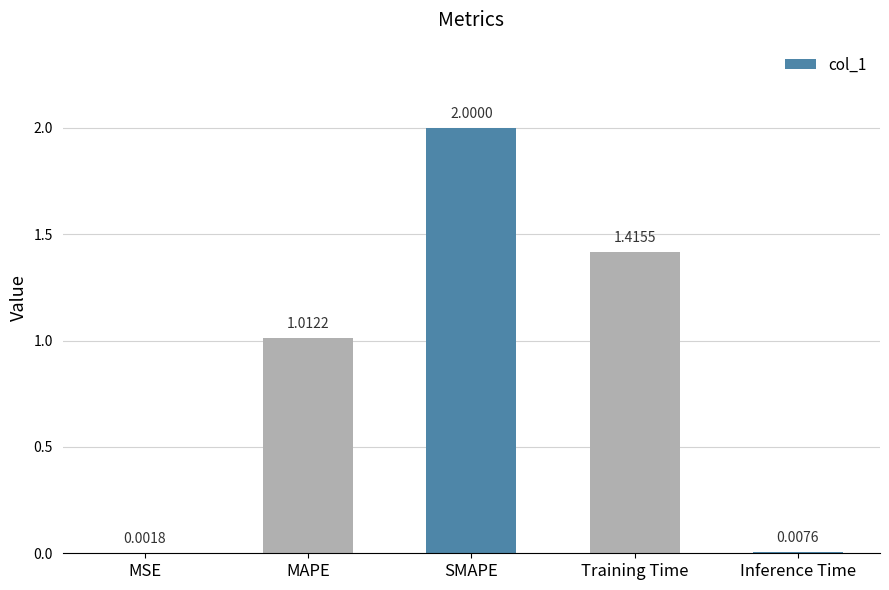

What is the sum of all values?

4.4